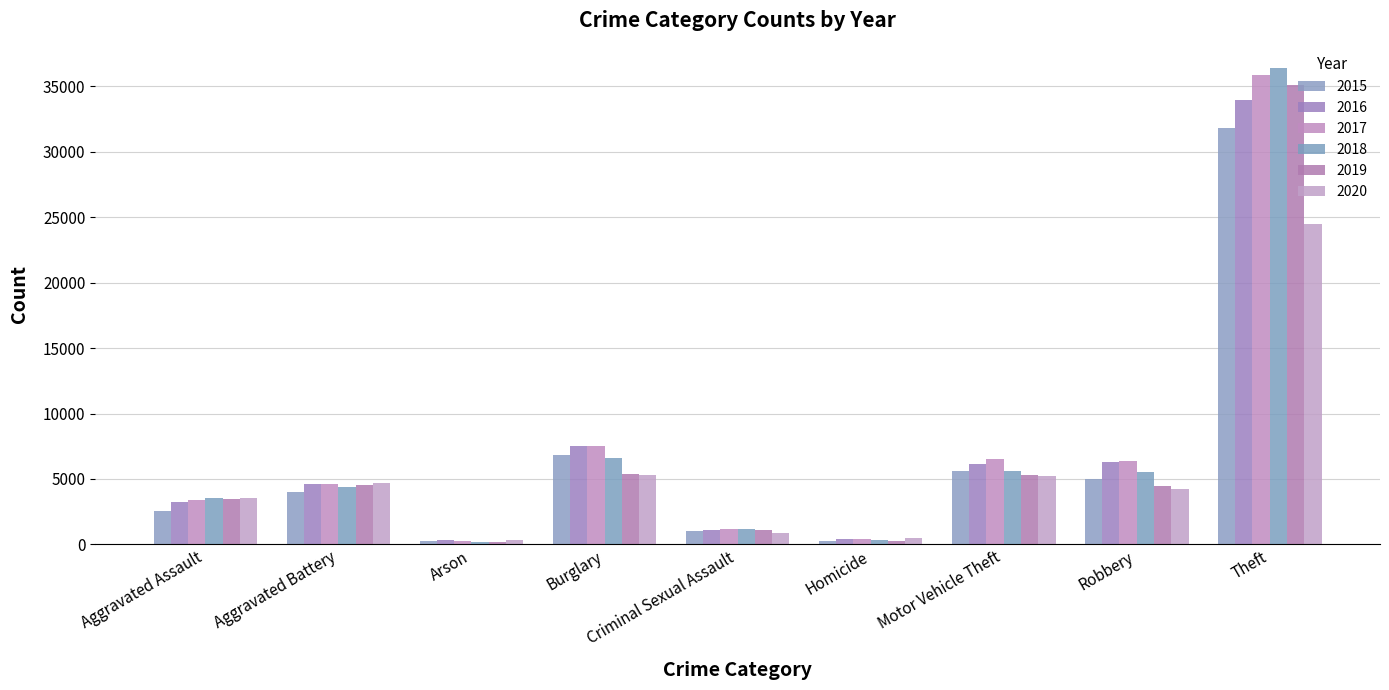

At which category is the sum across all series the highest?

Theft